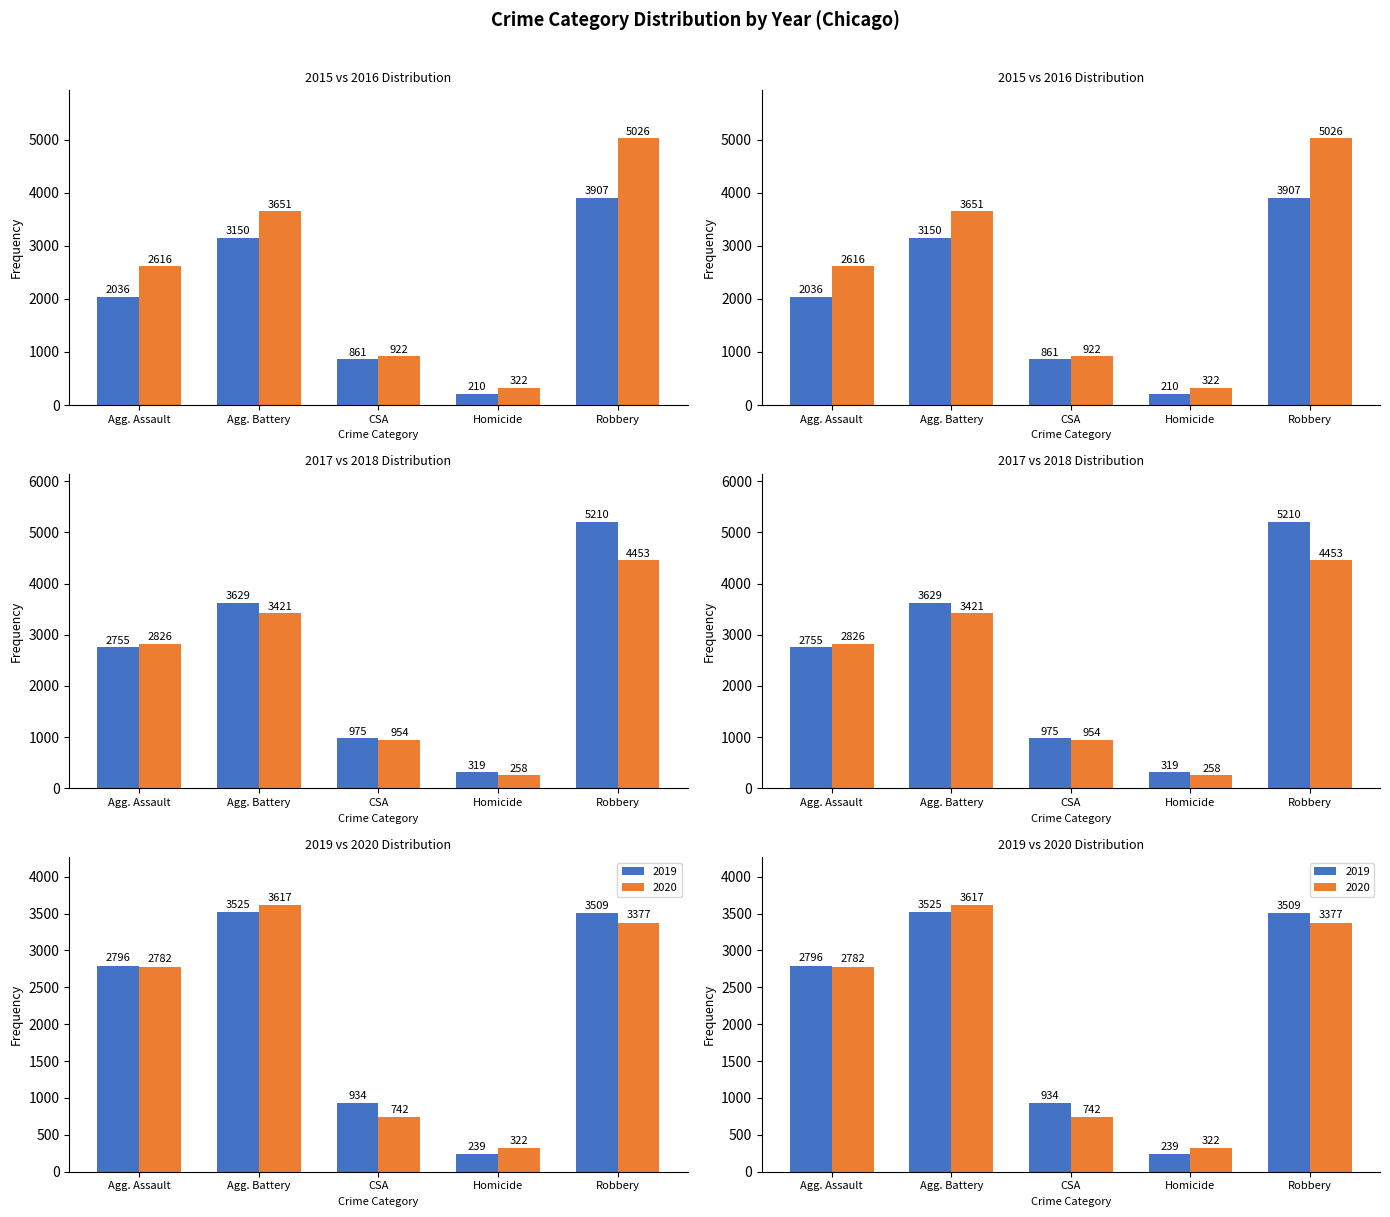

Reading right to left, what are all the values shown in this chart?

2015: 3907	210	861	3150	2036
2016: 5026	322	922	3651	2616
2017: 5210	319	975	3629	2755
2018: 4453	258	954	3421	2826
2019: 3509	239	934	3525	2796
2020: 3377	322	742	3617	2782